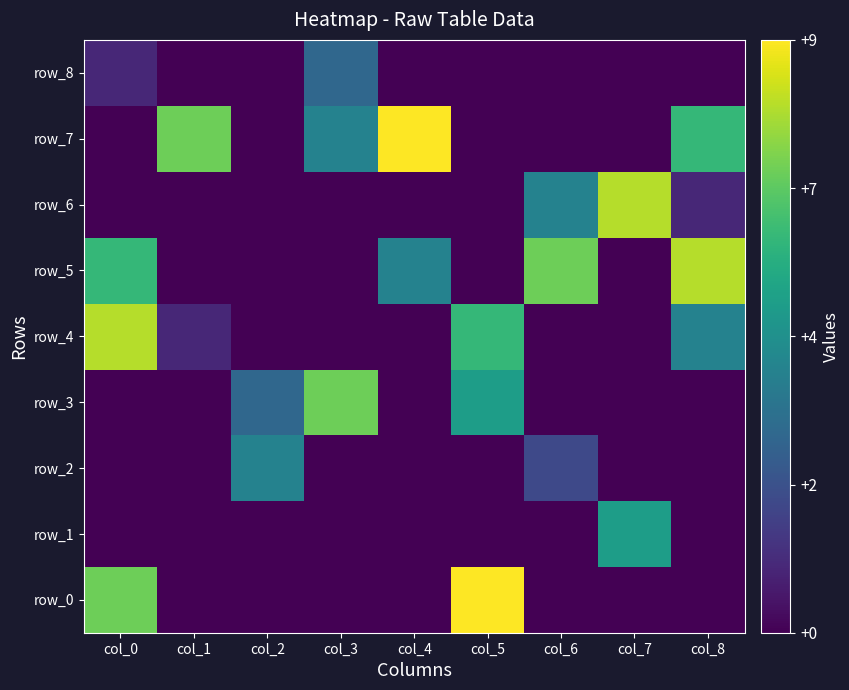

Reading right to left, list all the values displayed in this chart.

row_0: col_8=0	col_7=0	col_6=0	col_5=9	col_4=0	col_3=0	col_2=0	col_1=0	col_0=7
row_1: col_8=0	col_7=5	col_6=0	col_5=0	col_4=0	col_3=0	col_2=0	col_1=0	col_0=0
row_2: col_8=0	col_7=0	col_6=2	col_5=0	col_4=0	col_3=0	col_2=4	col_1=0	col_0=0
row_3: col_8=0	col_7=0	col_6=0	col_5=5	col_4=0	col_3=7	col_2=3	col_1=0	col_0=0
row_4: col_8=4	col_7=0	col_6=0	col_5=6	col_4=0	col_3=0	col_2=0	col_1=1	col_0=8
row_5: col_8=8	col_7=0	col_6=7	col_5=0	col_4=4	col_3=0	col_2=0	col_1=0	col_0=6
row_6: col_8=1	col_7=8	col_6=4	col_5=0	col_4=0	col_3=0	col_2=0	col_1=0	col_0=0
row_7: col_8=6	col_7=0	col_6=0	col_5=0	col_4=9	col_3=4	col_2=0	col_1=7	col_0=0
row_8: col_8=0	col_7=0	col_6=0	col_5=0	col_4=0	col_3=3	col_2=0	col_1=0	col_0=1